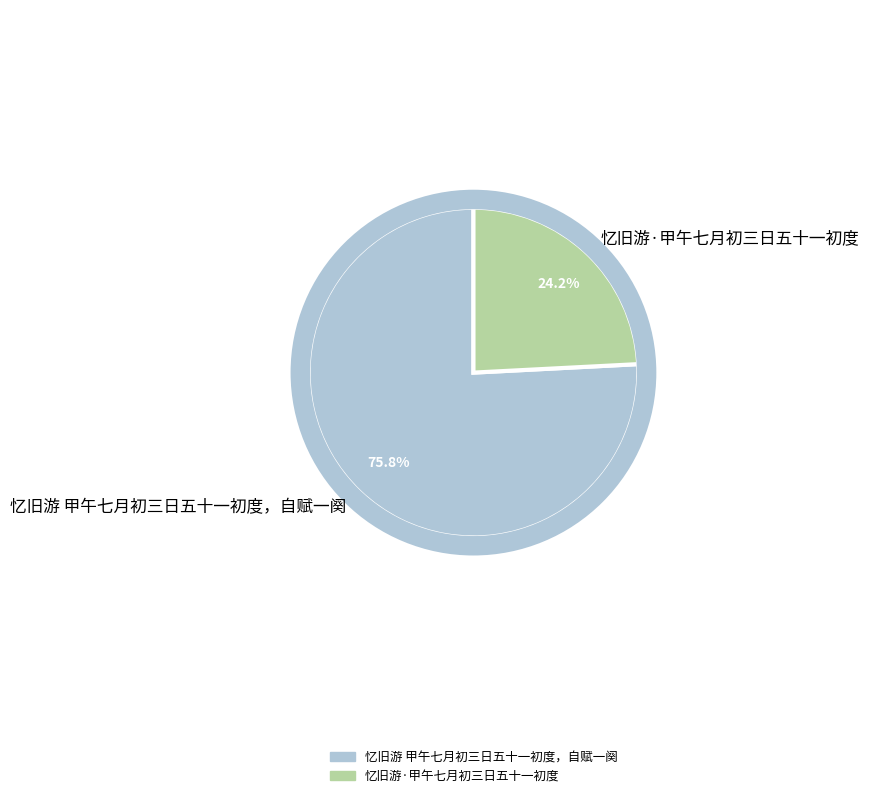

Which has a higher value, 忆旧游·甲午七月初三日五十一初度 or 忆旧游 甲午七月初三日五十一初度，自赋一阕?

忆旧游 甲午七月初三日五十一初度，自赋一阕